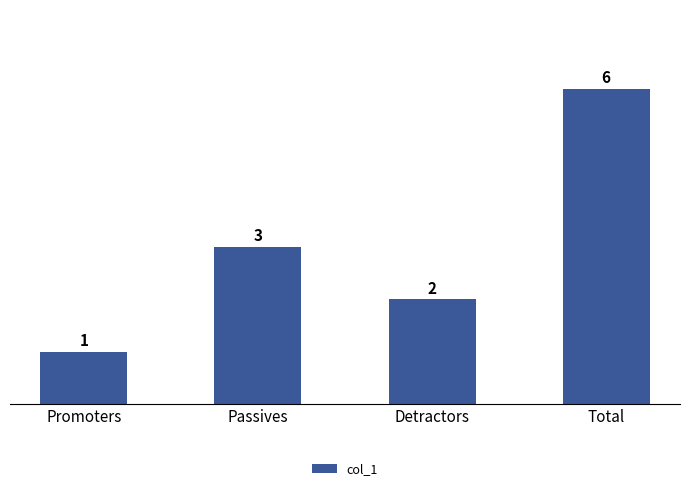

Which label corresponds to the largest value in the chart?

Total